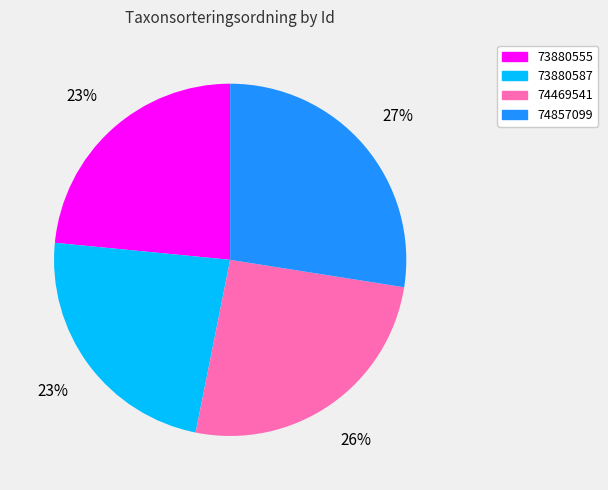

To the nearest percent, what portion does 73880587 represent?

23%